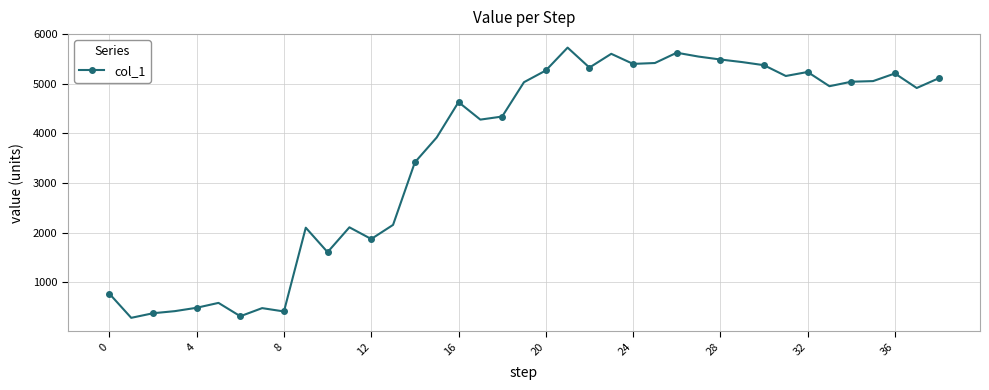

How many data points are less than 4915?

19